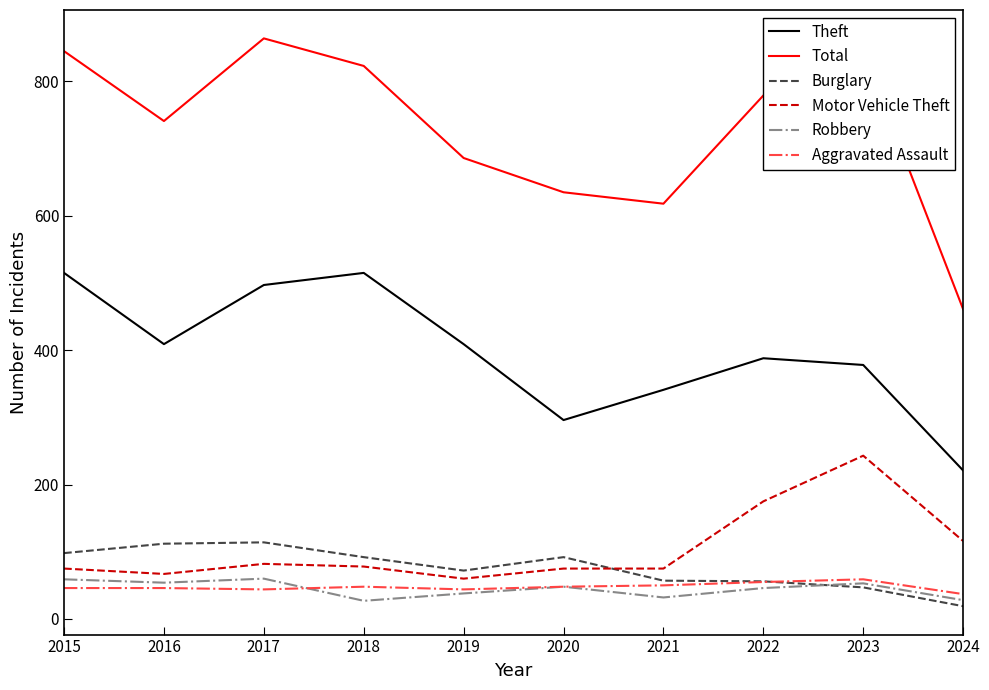

True or false: Motor Vehicle Theft has a value of 37 at 2016.

False